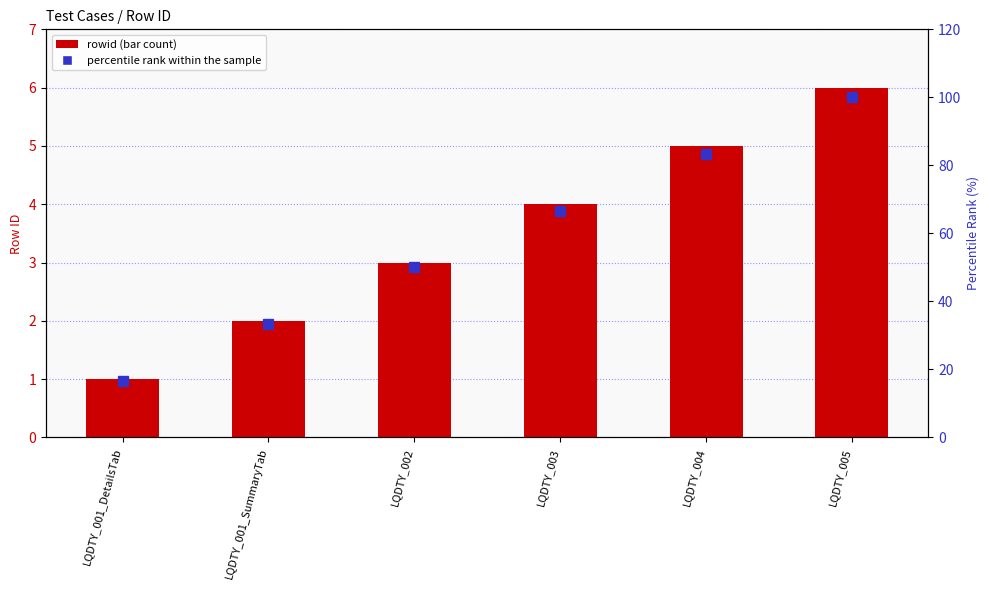

Which series changed the most between LQDTY_002 and LQDTY_005?

percentile rank within the sample